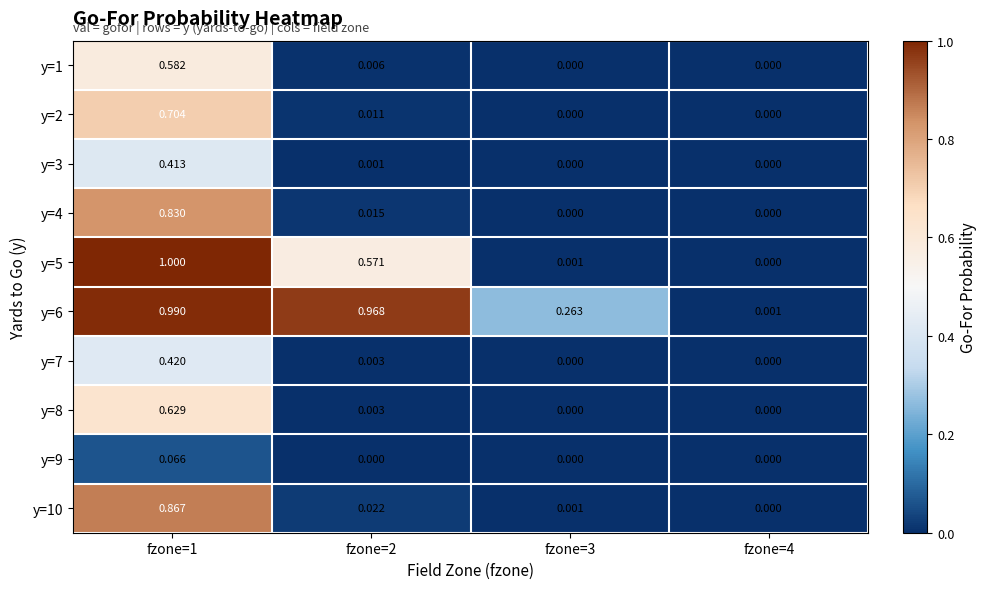

Is the value of y=2 at fzone=4 greater than the value of y=9 at fzone=1?

No